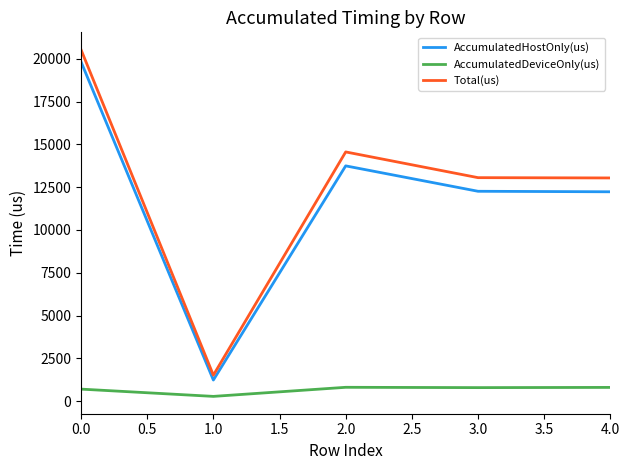

Which series has the largest range (max minus min)?

Total(us)